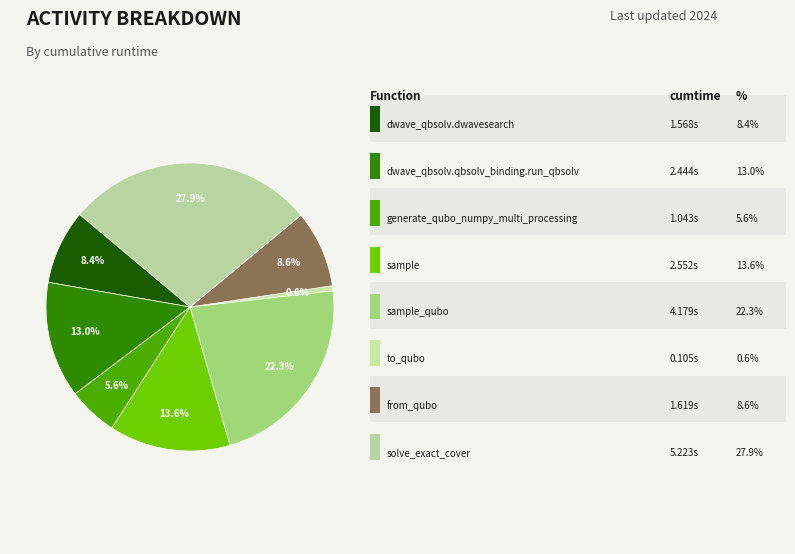

Does any single category account for the majority?

No